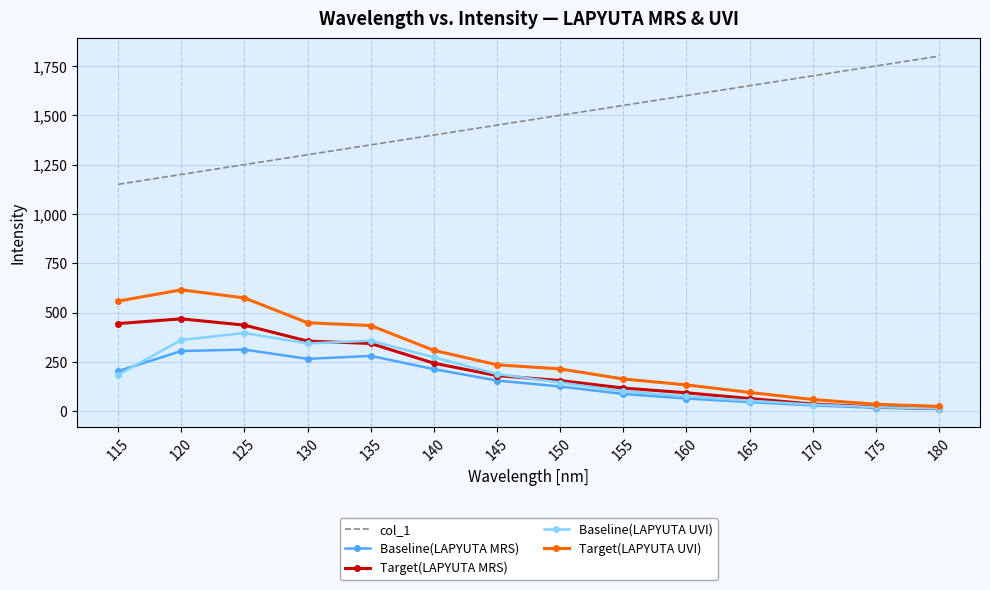

Which series has the largest total across all categories?

col_1